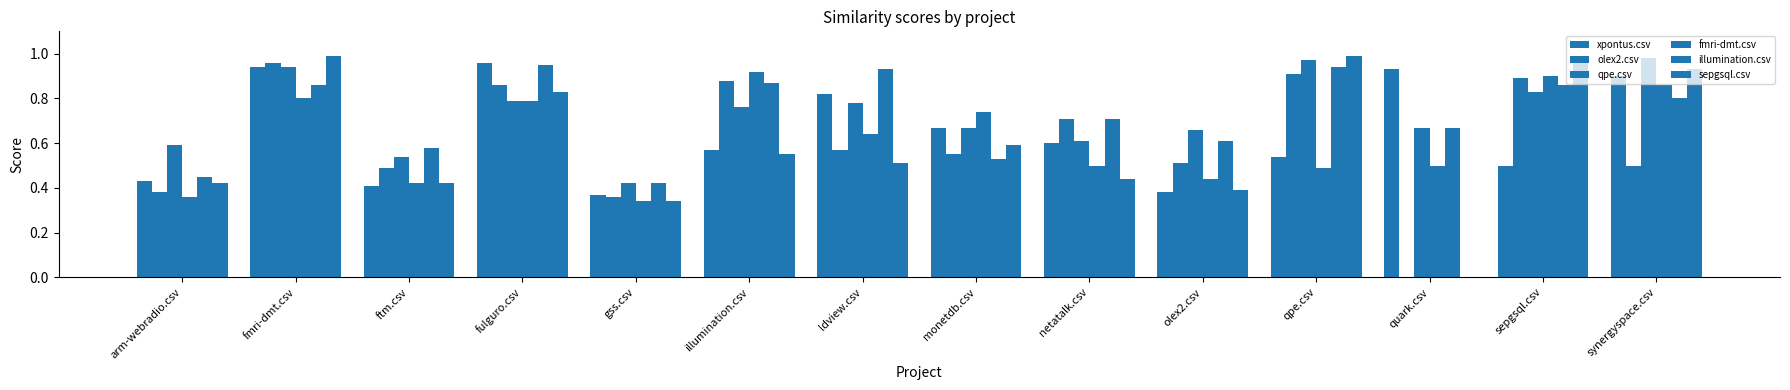

What is the average value of the qpe.csv series?

0.7